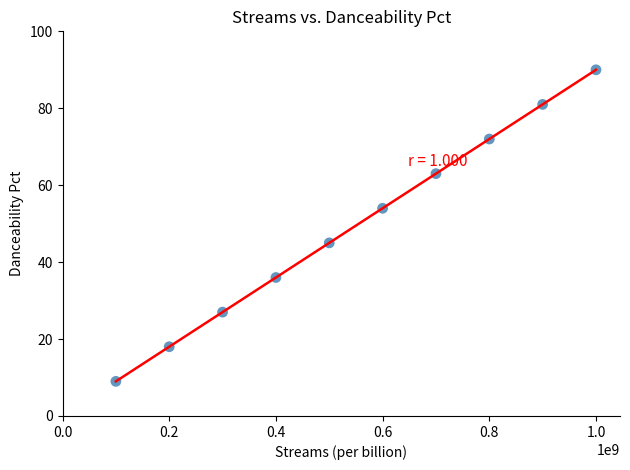

What Y value in the scatter plot is closest to 49?

45